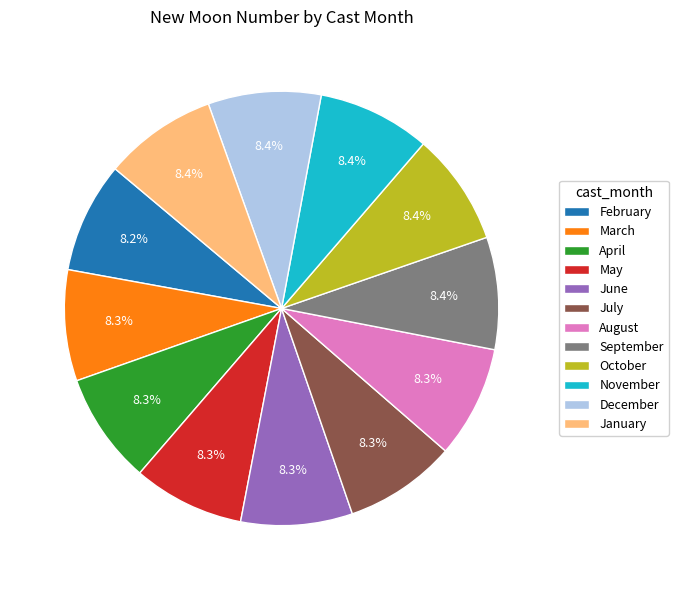

Do July and February together represent more than half of the pie?

No